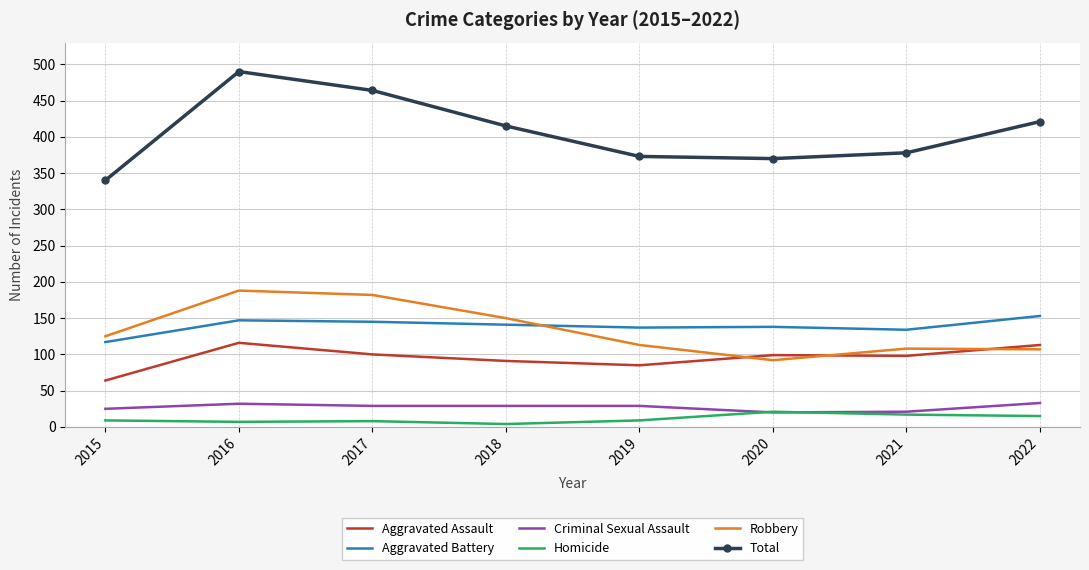

Is the value of Criminal Sexual Assault at 2017 greater than the value of Aggravated Assault at 2020?

No